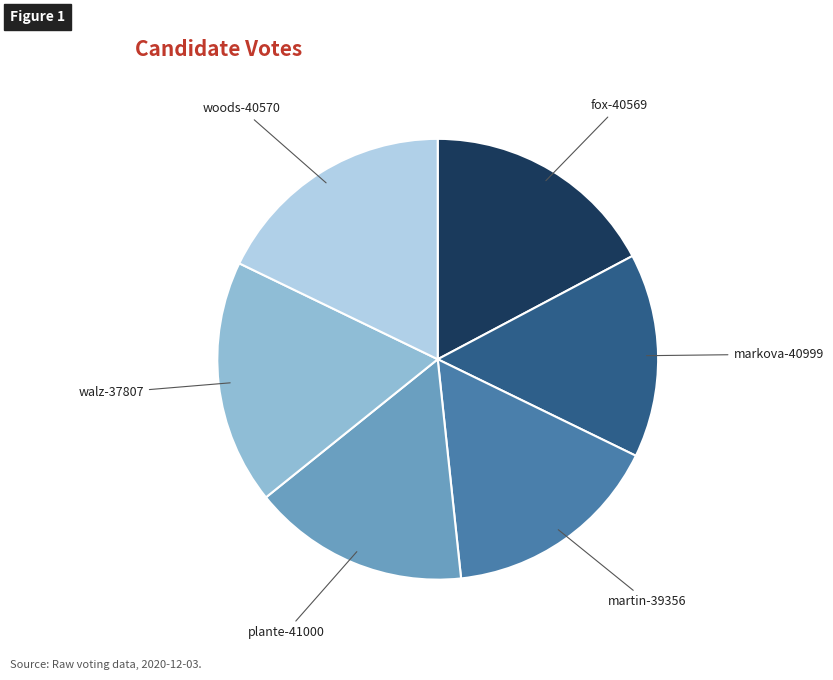

Is the sum of markova-40999 and fox-40569 greater than half?

No